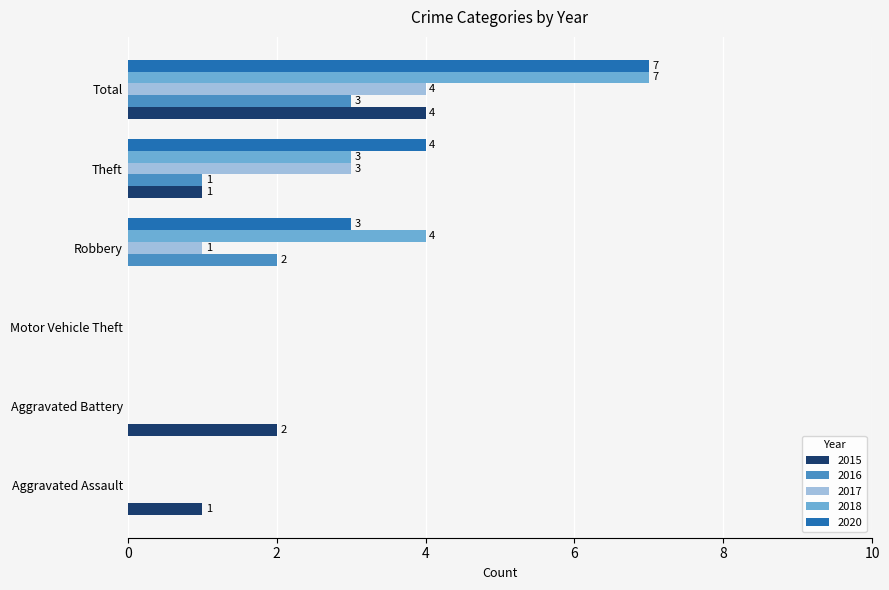

What is the sum of all 2015 values?

8